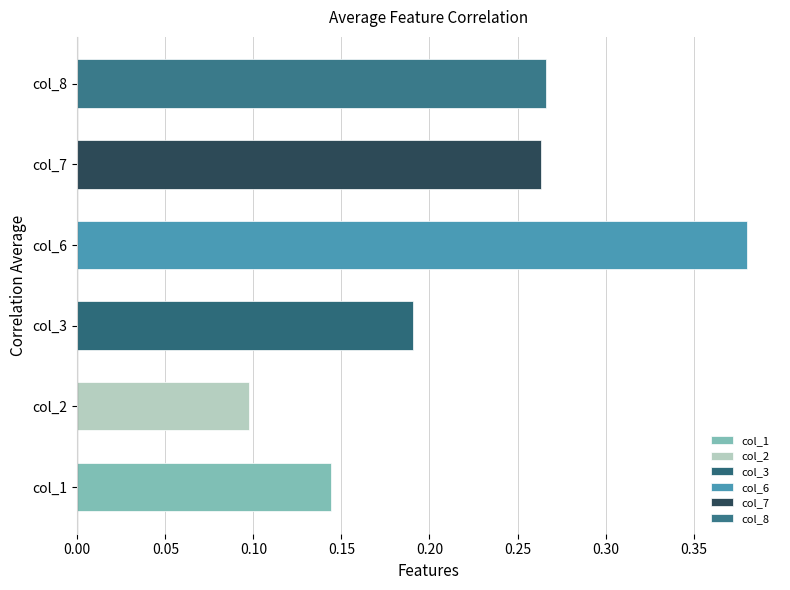

Are the bars grouped side by side (vs. stacked)?

Yes